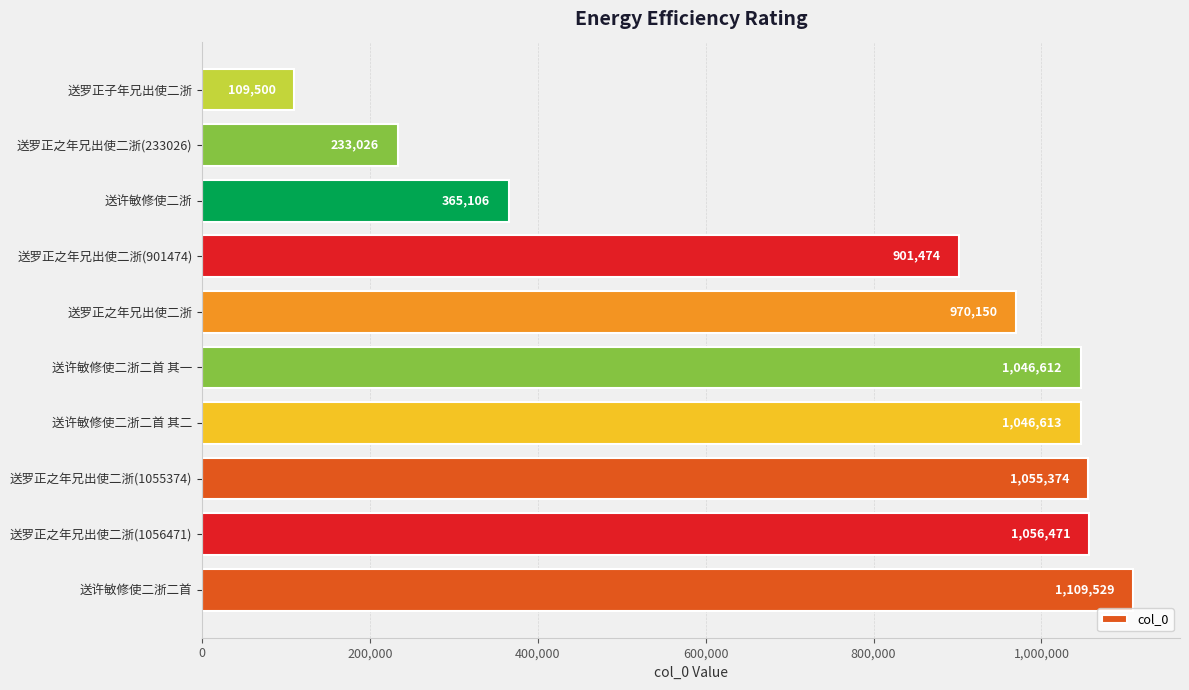

What value does the data have at 送许敏修使二浙二首?

1109529